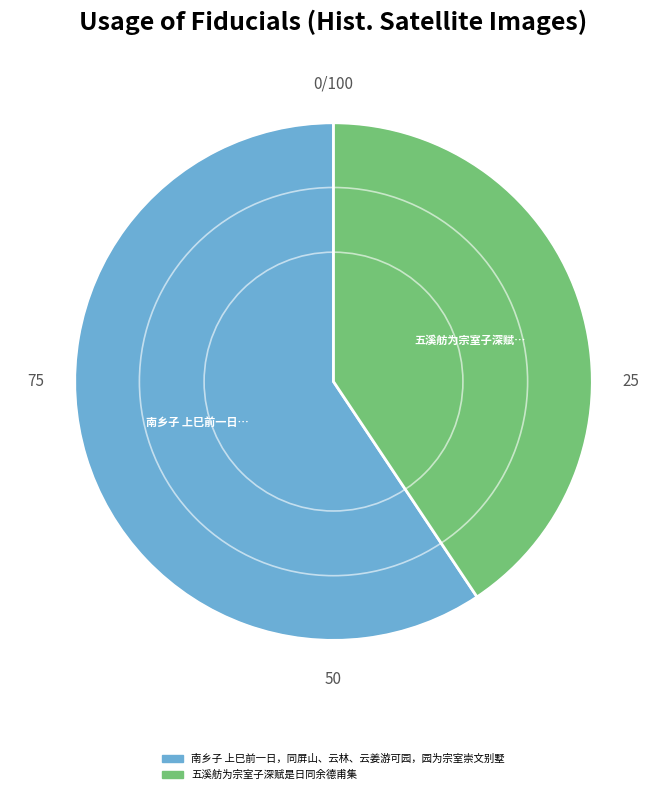

Do 五溪舫为宗室子深赋是日同余德甫集 and 南乡子 上巳前一日，同屏山、云林、云姜游可园，园为宗室崇文别墅 together represent more than half of the pie?

Yes